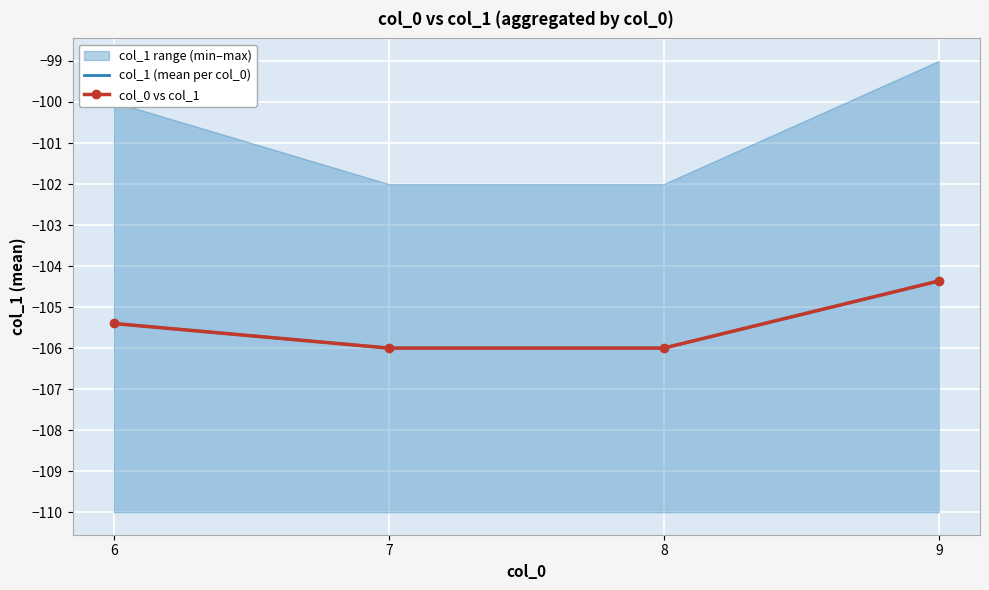

At which category is the sum across all series the highest?

9